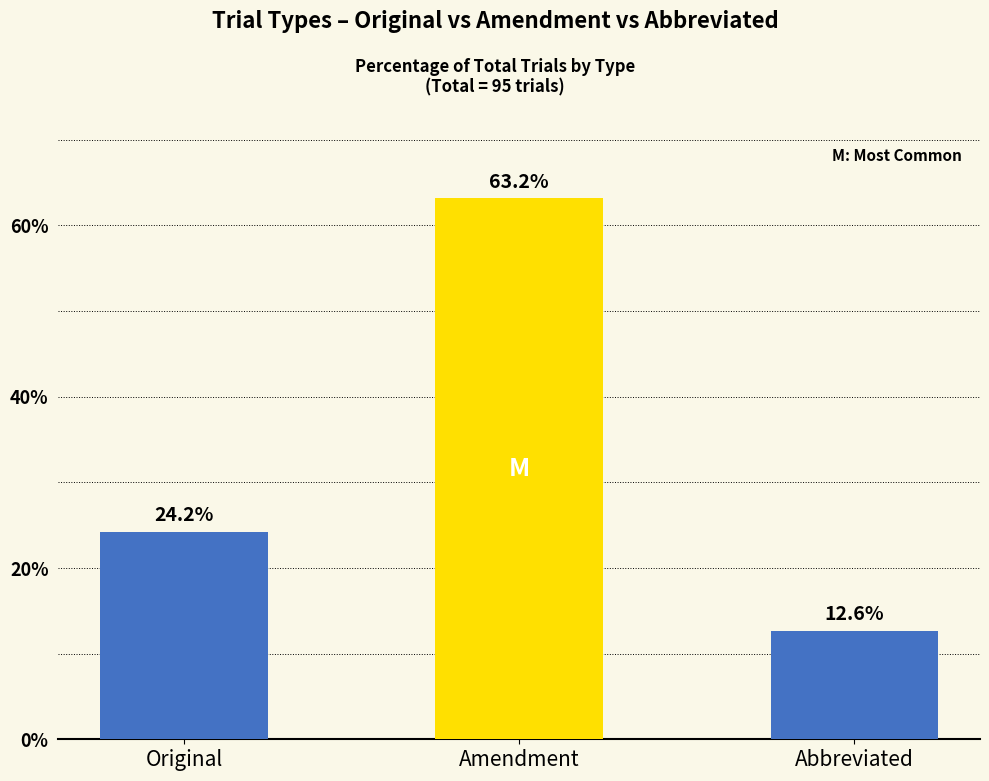

Are the bars grouped side by side (vs. stacked)?

Yes